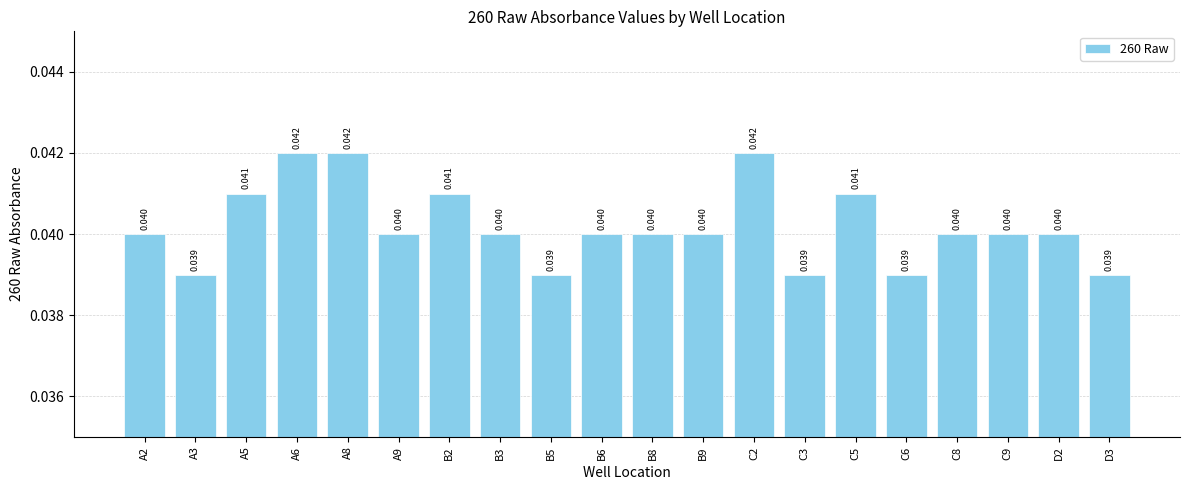

Count the number of categories in the chart.

20